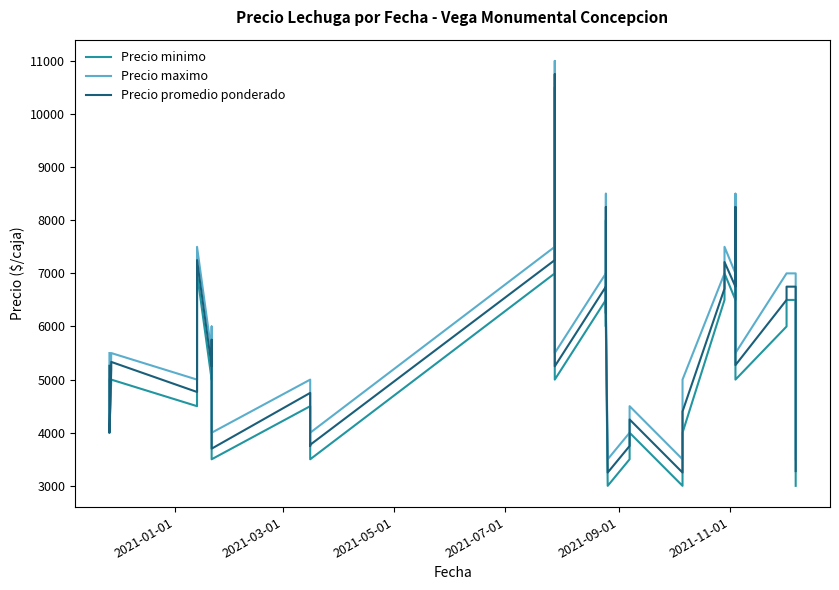

What are all the series names shown in the legend?

Precio minimo, Precio maximo, Precio promedio ponderado